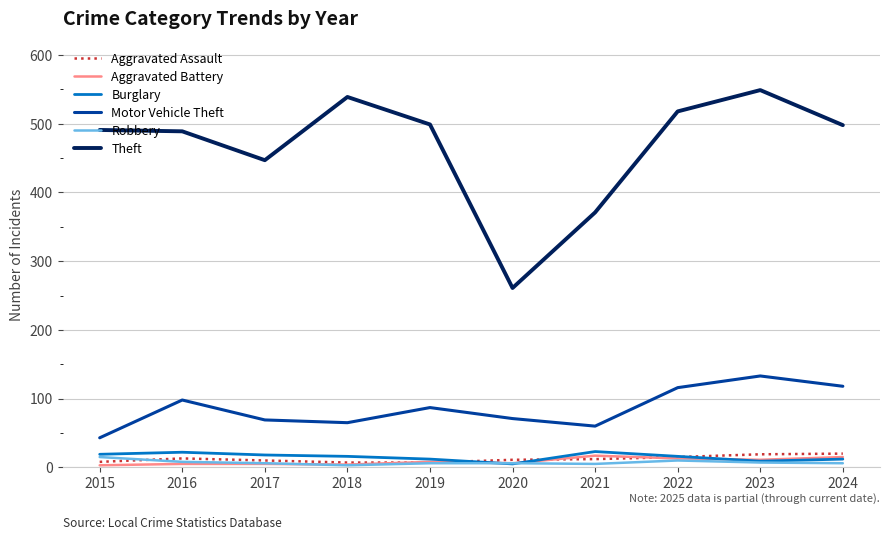

Which series has the largest range (max minus min)?

Theft